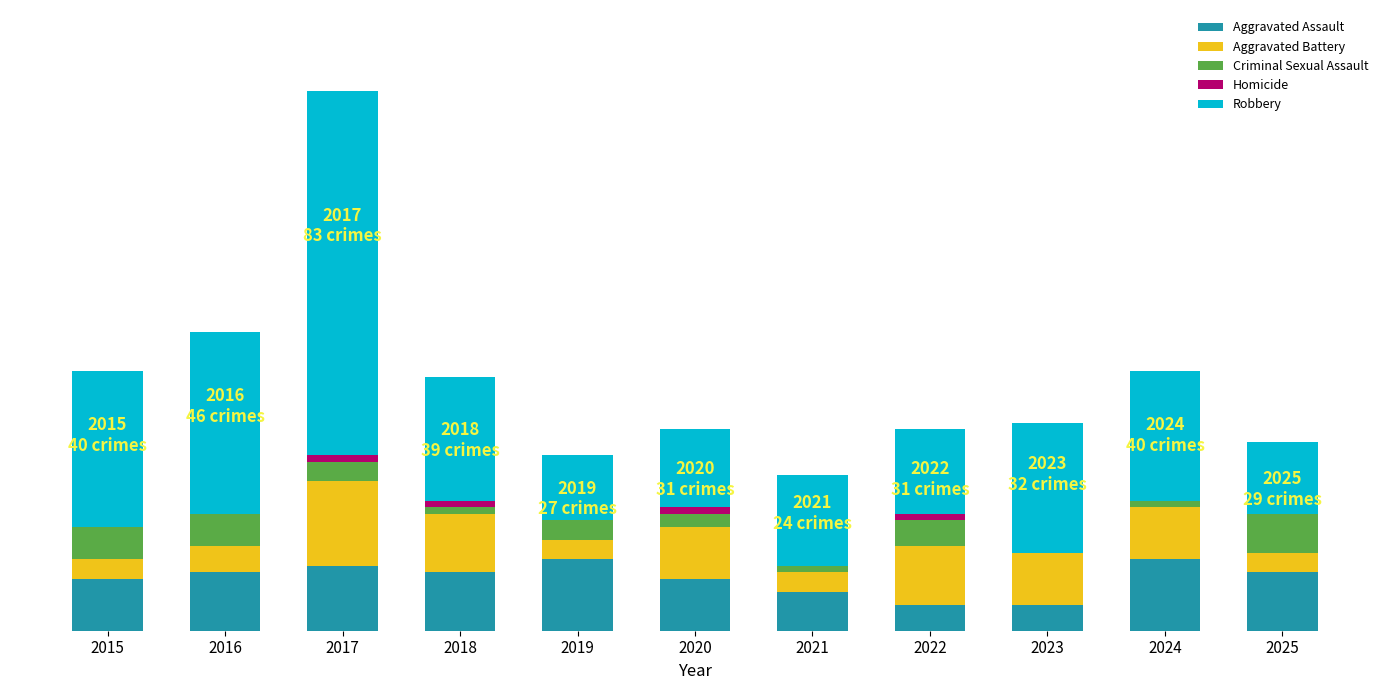

List the series in order of their peak value, highest first.

Robbery, Aggravated Battery, Aggravated Assault, Criminal Sexual Assault, Homicide